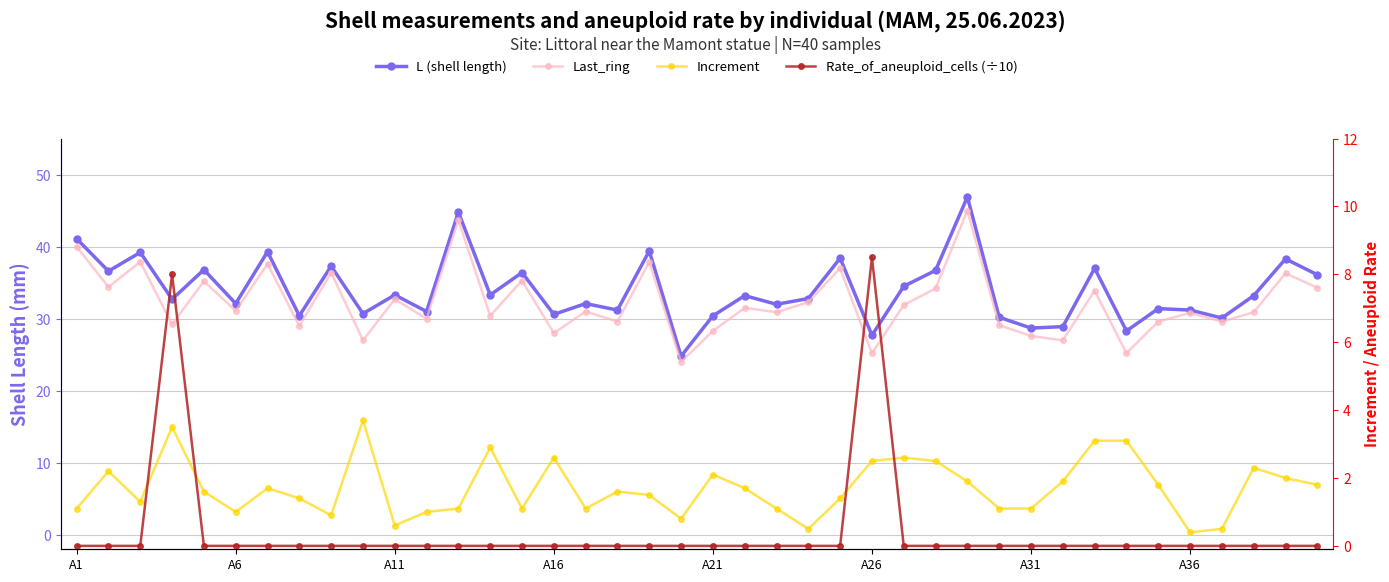

Reading left to right, list all the values displayed in this chart.

L (shell length): 41.1	36.6	39.2	32.7	36.8	32.1	39.3	30.4	37.3	30.7	33.3	31.0	44.8	33.3	36.4	30.6	32.1	31.2	39.4	24.8	30.4	33.2	32.0	32.8	38.4	27.7	34.5	36.7	46.9	30.2	28.7	28.9	37.0	28.3	31.4	31.2	30.1	33.2	38.3	36.1
Last_ring: 40.0	34.4	37.9	29.2	35.2	31.1	37.6	29.0	36.4	27.0	32.7	30.0	43.7	30.4	35.3	28.0	31.0	29.6	37.9	24.0	28.3	31.5	30.9	32.3	37.0	25.2	31.9	34.2	45.0	29.1	27.6	27.0	33.9	25.2	29.6	30.8	29.6	30.9	36.3	34.3
Increment: 1.1	2.2	1.3	3.5	1.6	1.0	1.7	1.4	0.9	3.7	0.6	1.0	1.1	2.9	1.1	2.6	1.1	1.6	1.5	0.8	2.1	1.7	1.1	0.5	1.4	2.5	2.6	2.5	1.9	1.1	1.1	1.9	3.1	3.1	1.8	0.4	0.5	2.3	2.0	1.8
Rate_of_aneuploid_cells (÷10): 0.0	0.0	0.0	8.0	0.0	0.0	0.0	0.0	0.0	0.0	0.0	0.0	0.0	0.0	0.0	0.0	0.0	0.0	0.0	0.0	0.0	0.0	0.0	0.0	0.0	8.5	0.0	0.0	0.0	0.0	0.0	0.0	0.0	0.0	0.0	0.0	0.0	0.0	0.0	0.0